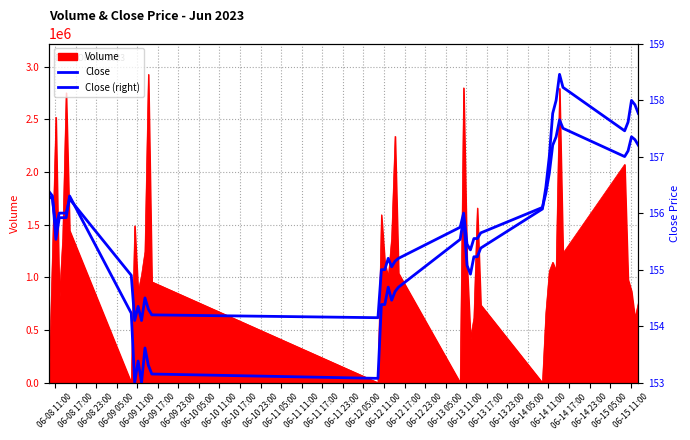

Between which two adjacent categories do Close (right) and Close first intersect?

06-10 05:00 and 06-10 11:00